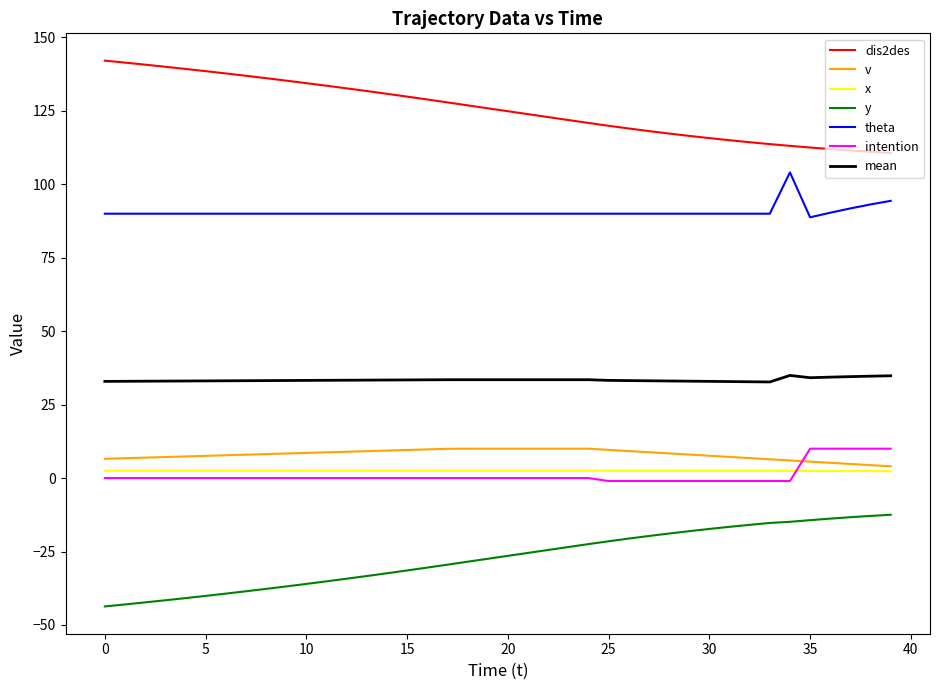

True or false: theta and v cross at least once.

False